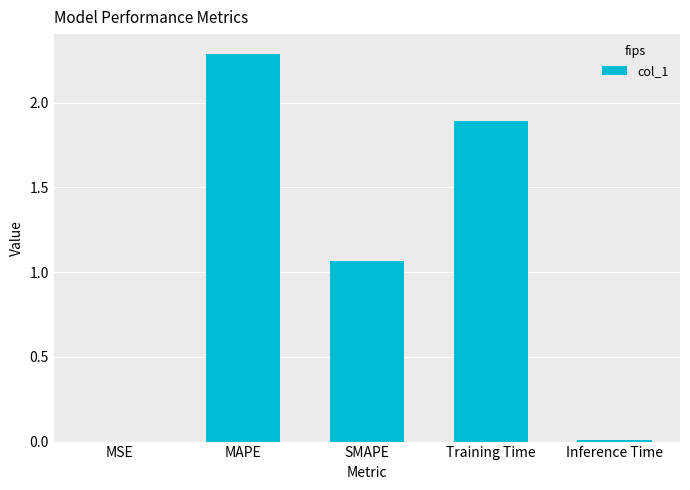

Where does the data first go above 1?

MAPE